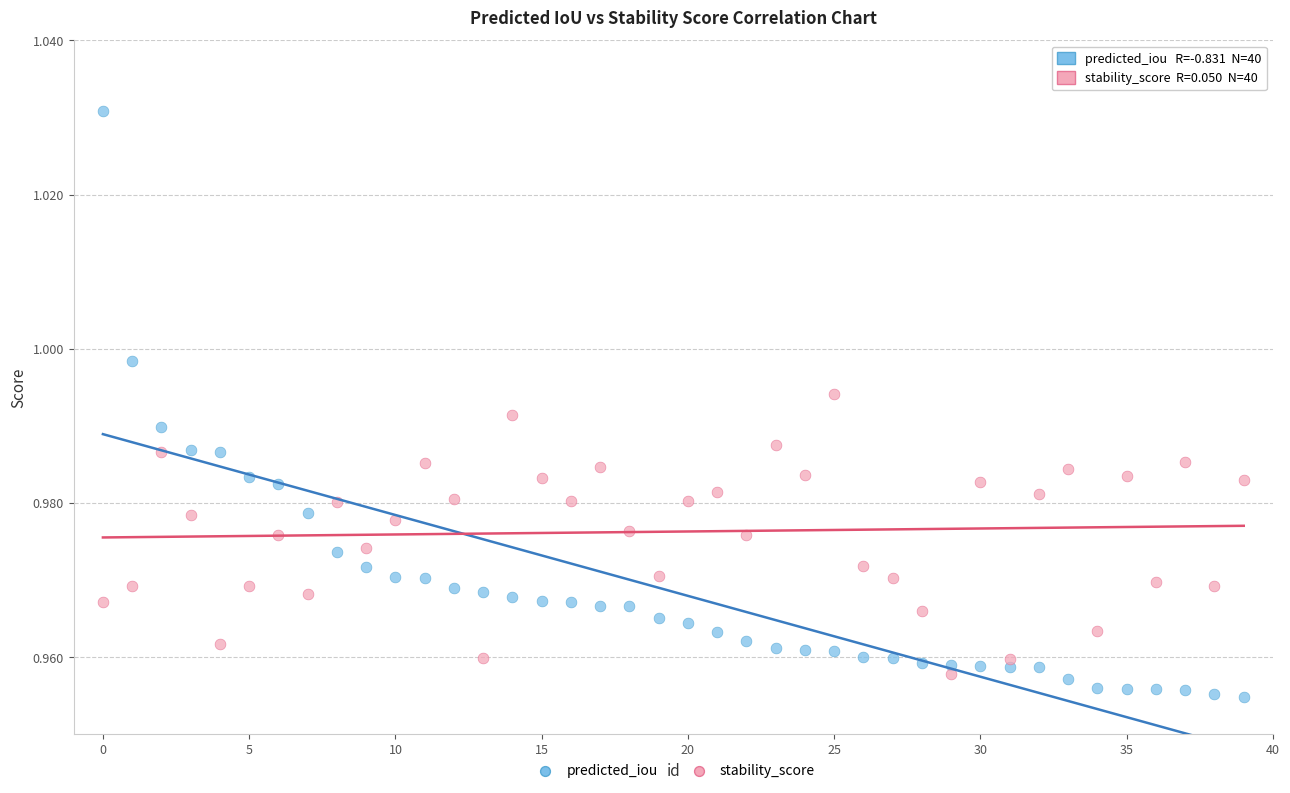

Which series has the widest spread of Y values?

predicted_iou